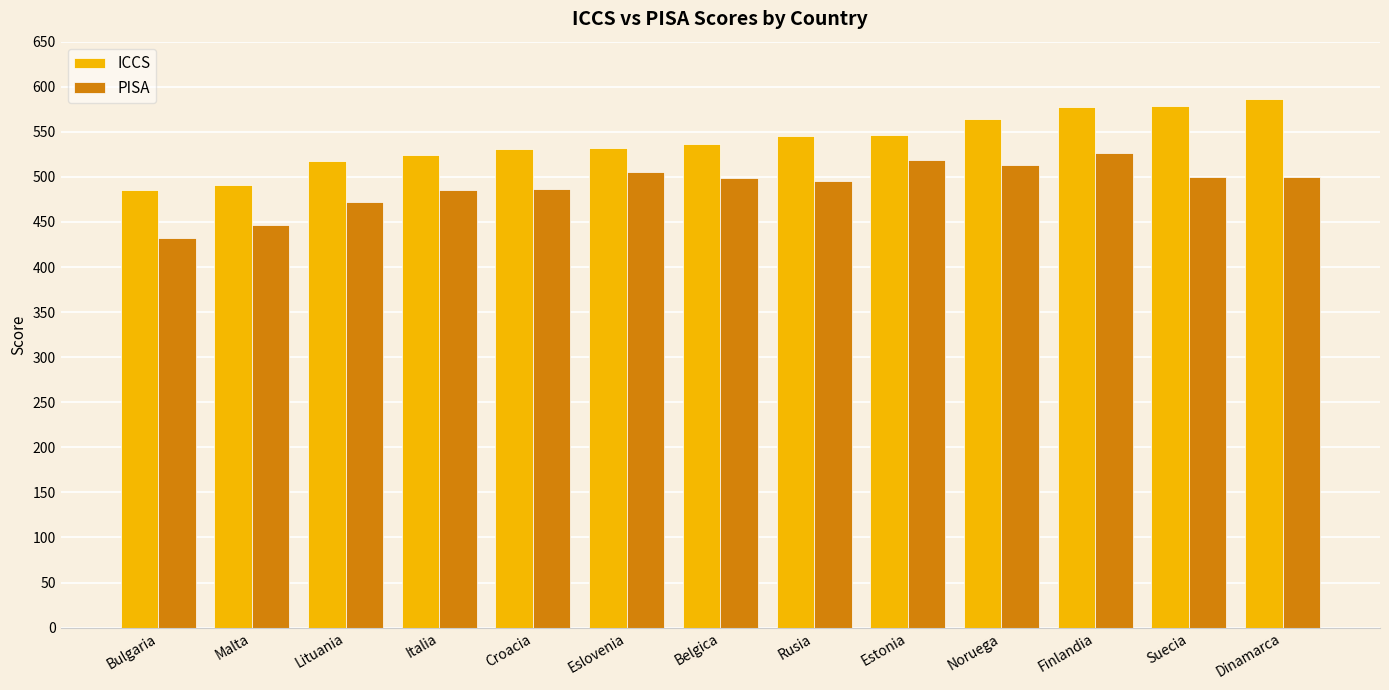

Is the value of ICCS at Suecia greater than the value of PISA at Belgica?

Yes